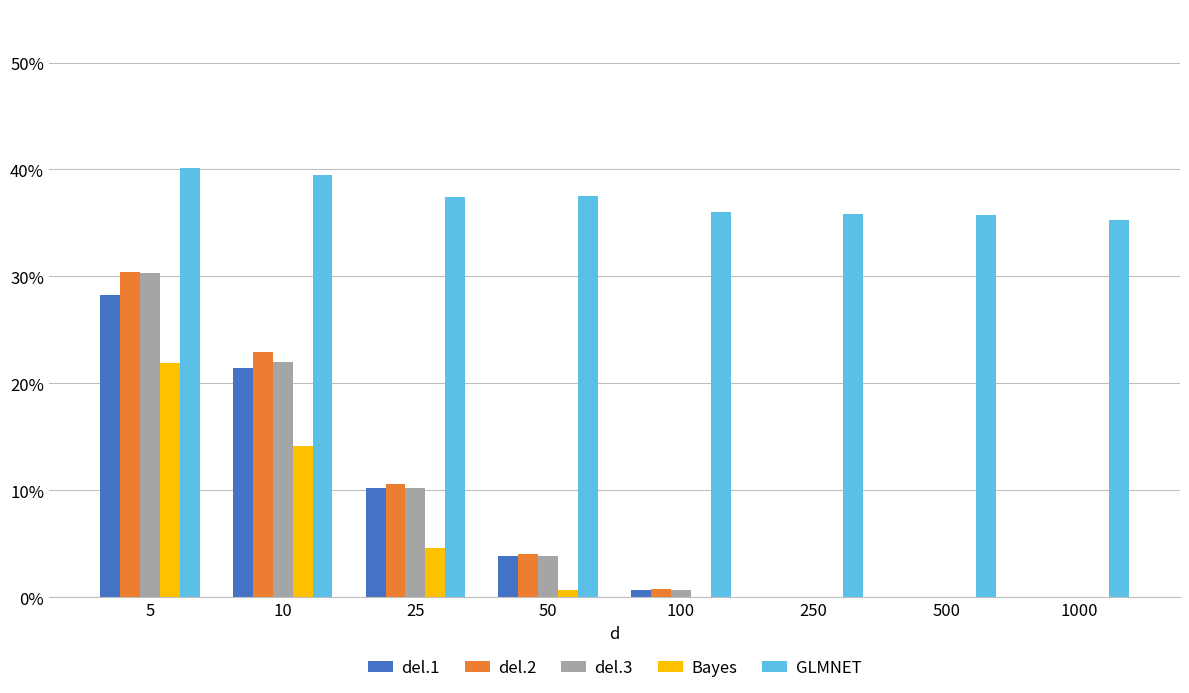

Is it true that del.1 equals 0.2 at 1000?

False